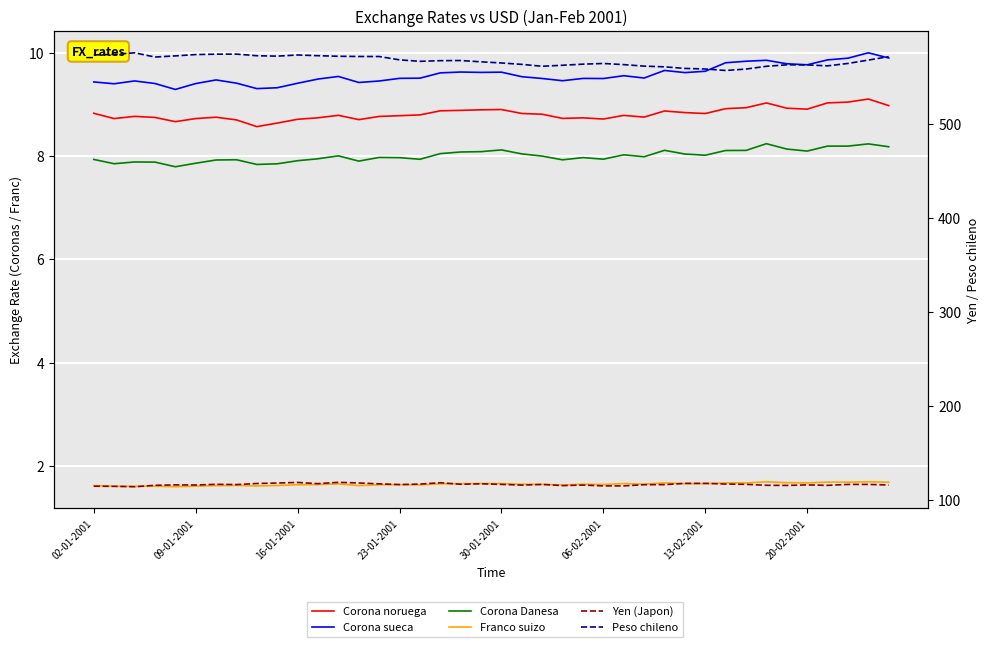

At which category does Franco suizo reach its first local peak?

23-01-2001